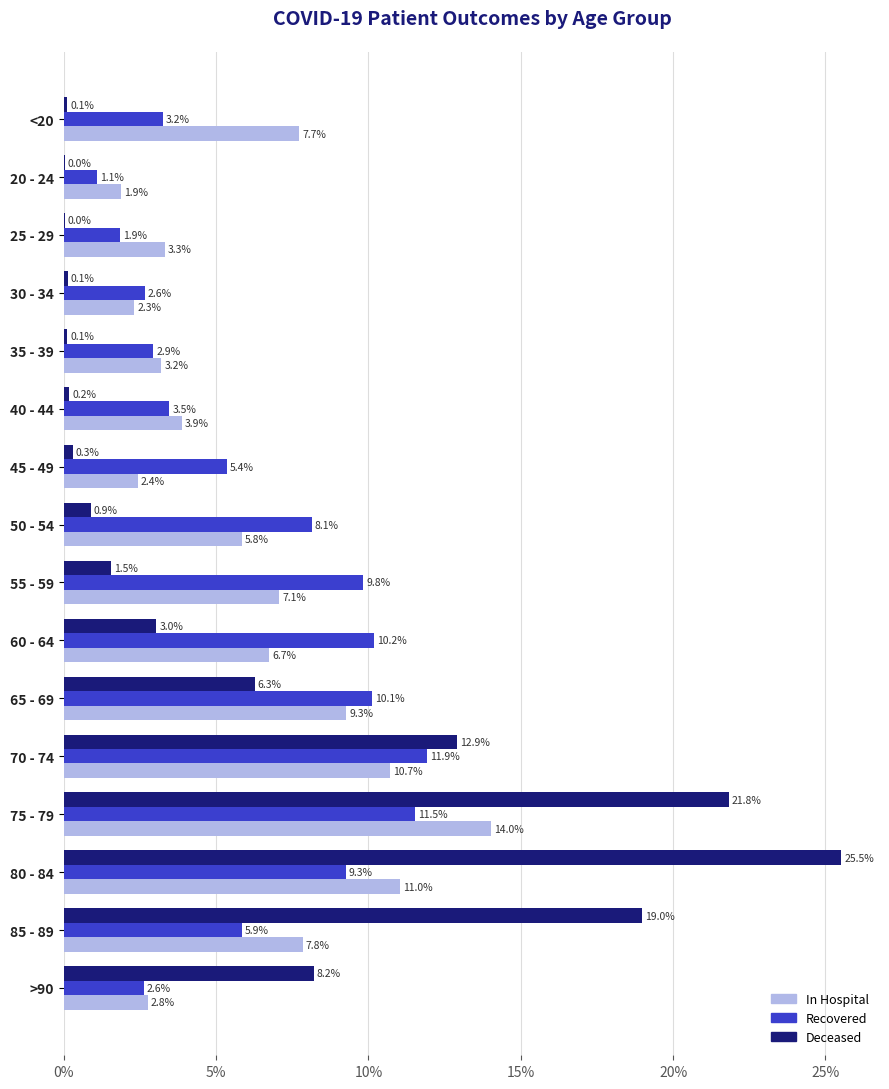

Which label corresponds to the largest value in the chart?

80 - 84